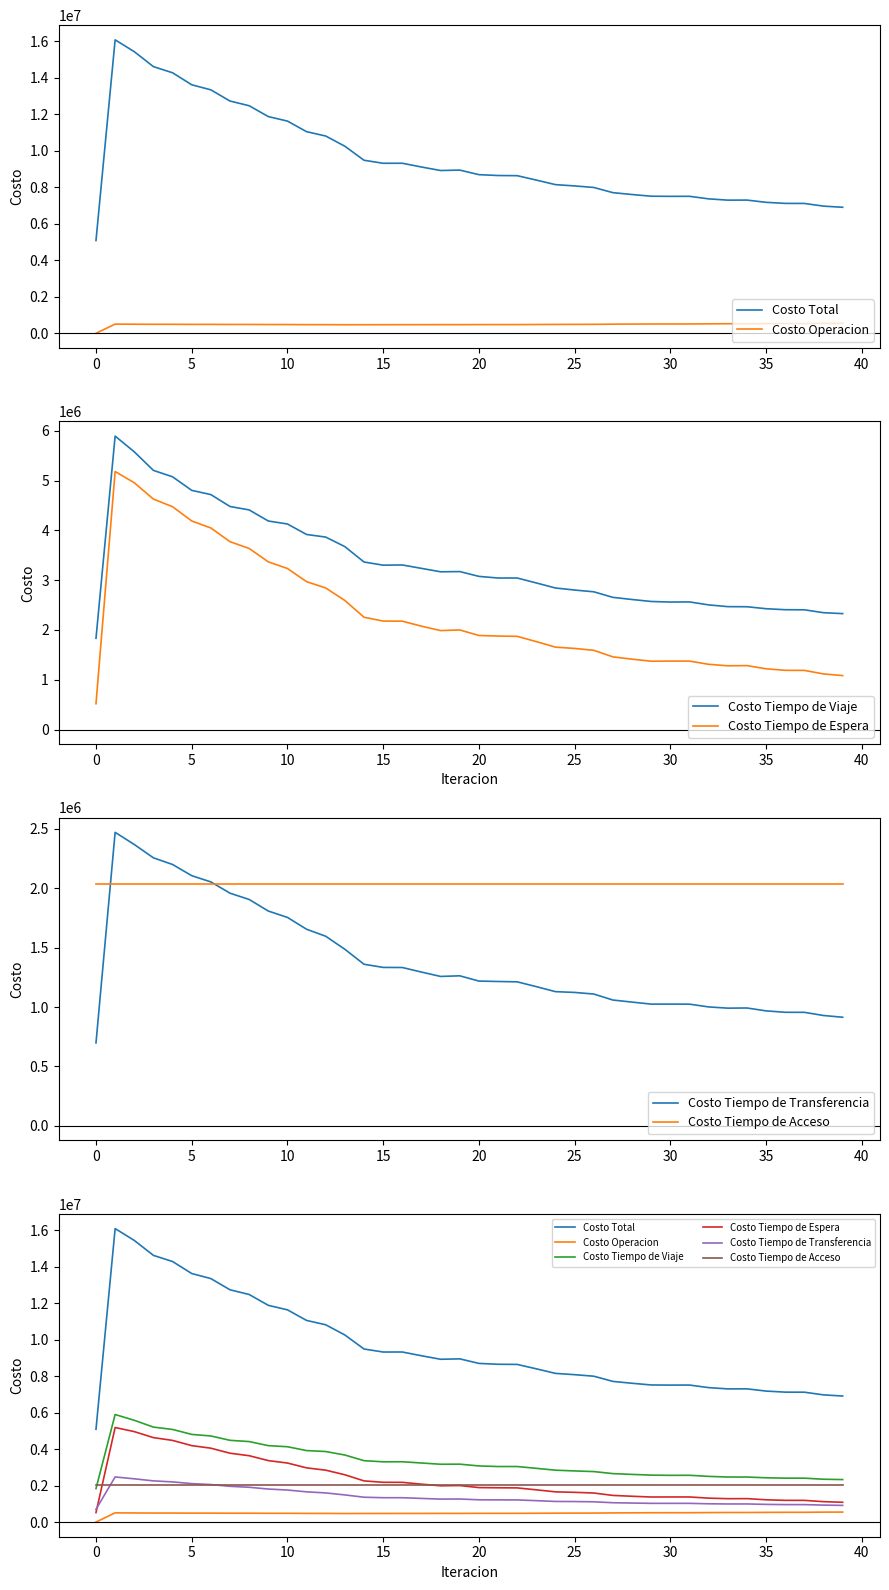

What are all the series names shown in the legend?

Costo Total, Costo Operacion, Costo Tiempo de Viaje, Costo Tiempo de Espera, Costo Tiempo de Transferencia, Costo Tiempo de Acceso